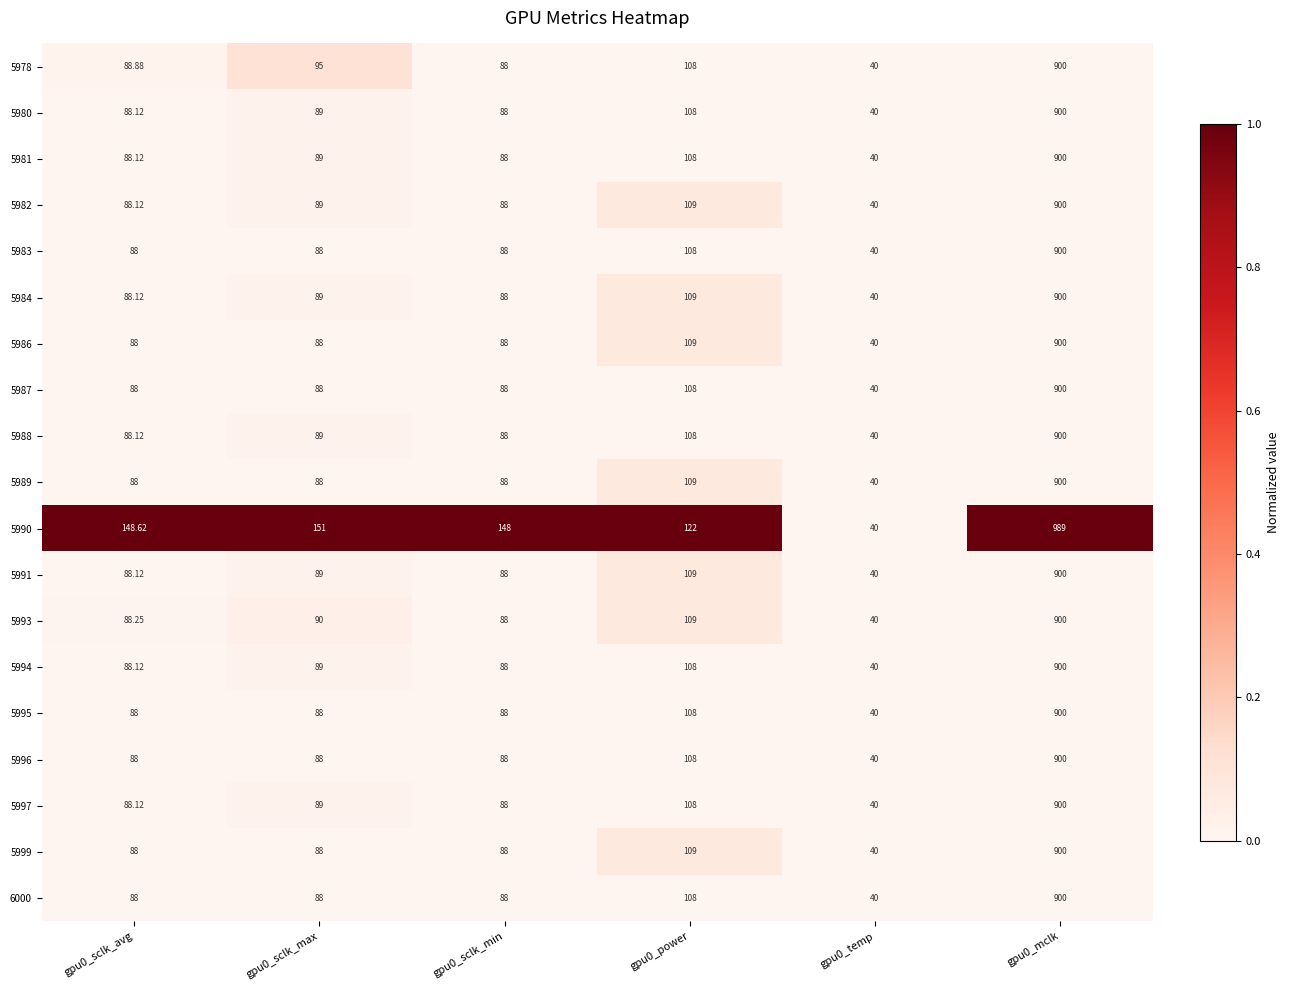

Is the value of 5990 at gpu0_mclk greater than the value of 5994 at gpu0_sclk_min?

Yes